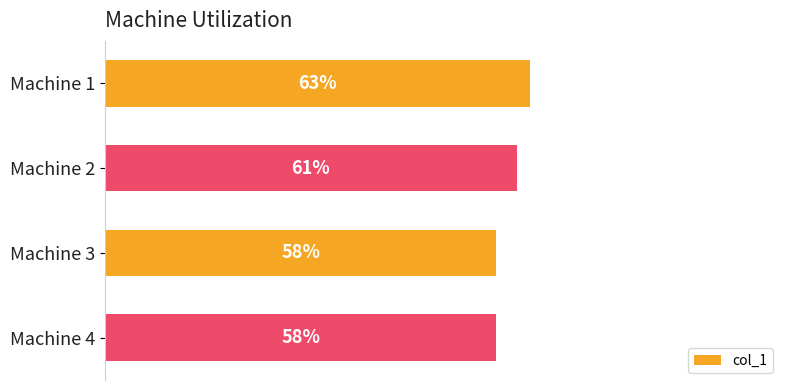

Which has a higher value, Machine 3 or Machine 1?

Machine 1